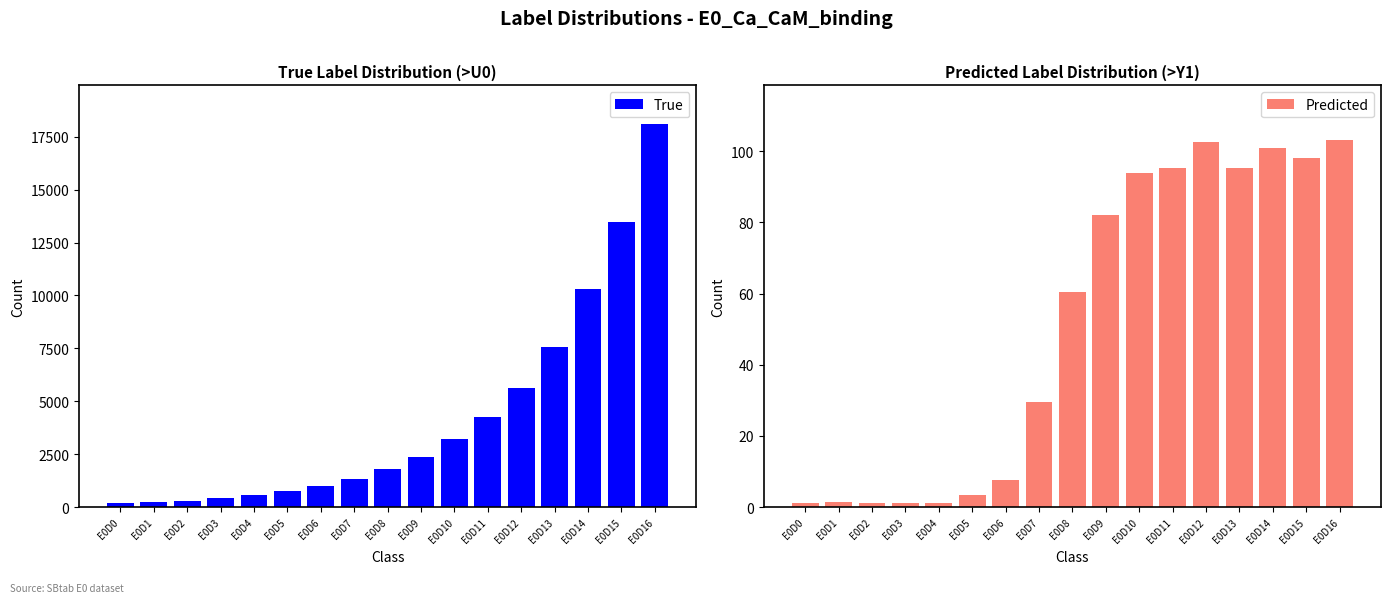

Which series has the largest total across all categories?

True